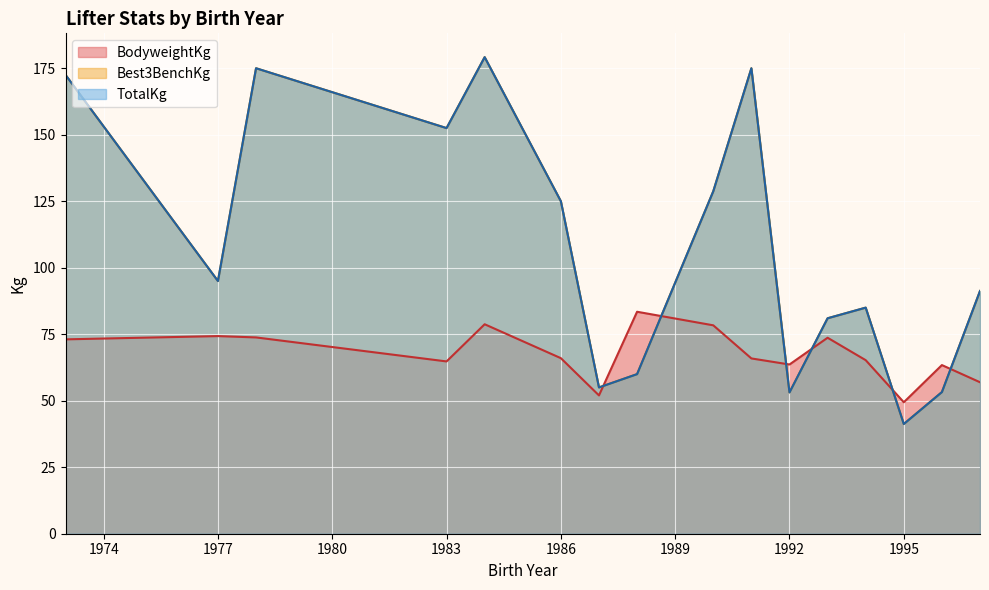

What are all the series names shown in the legend?

BodyweightKg, Best3BenchKg, TotalKg